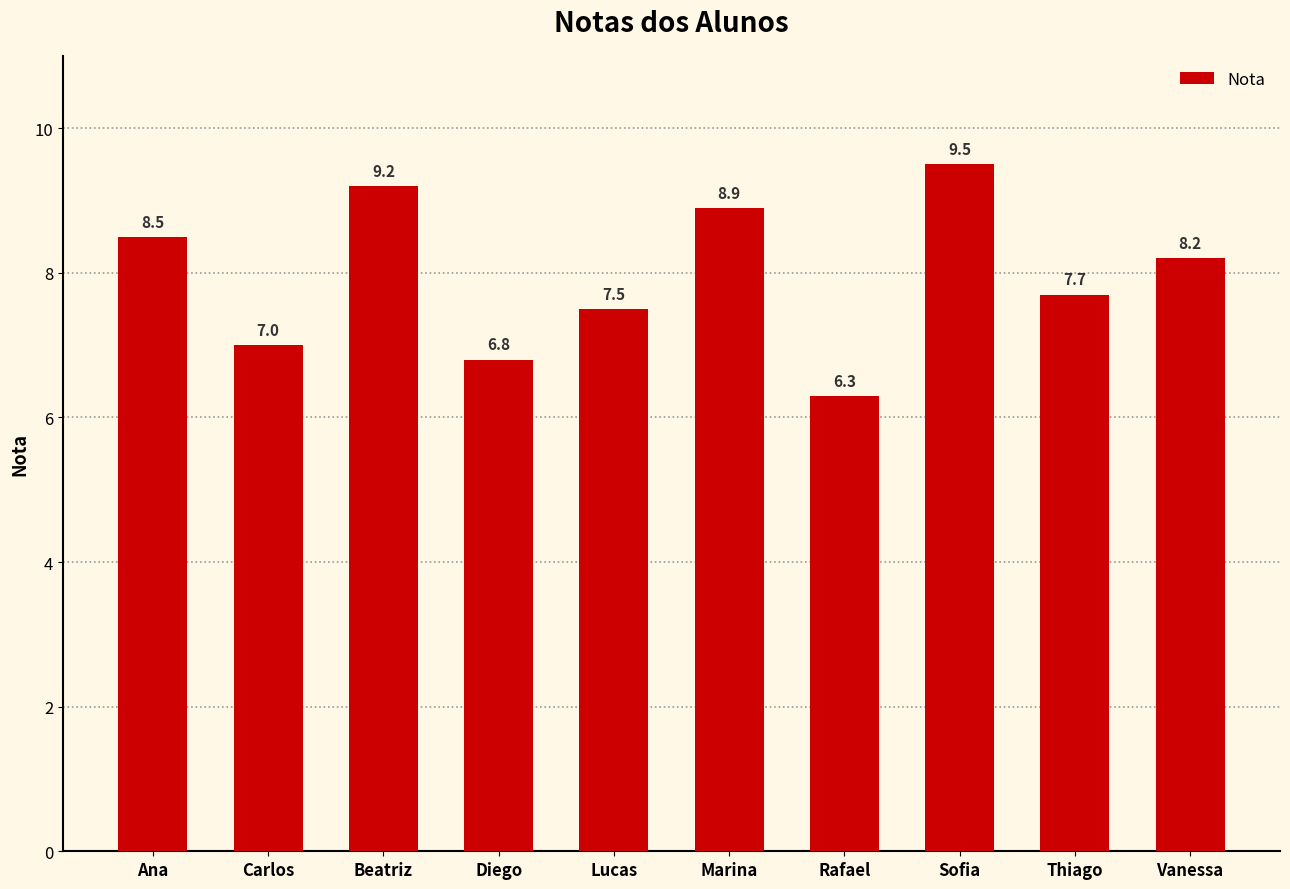

What is the average value?

8.0